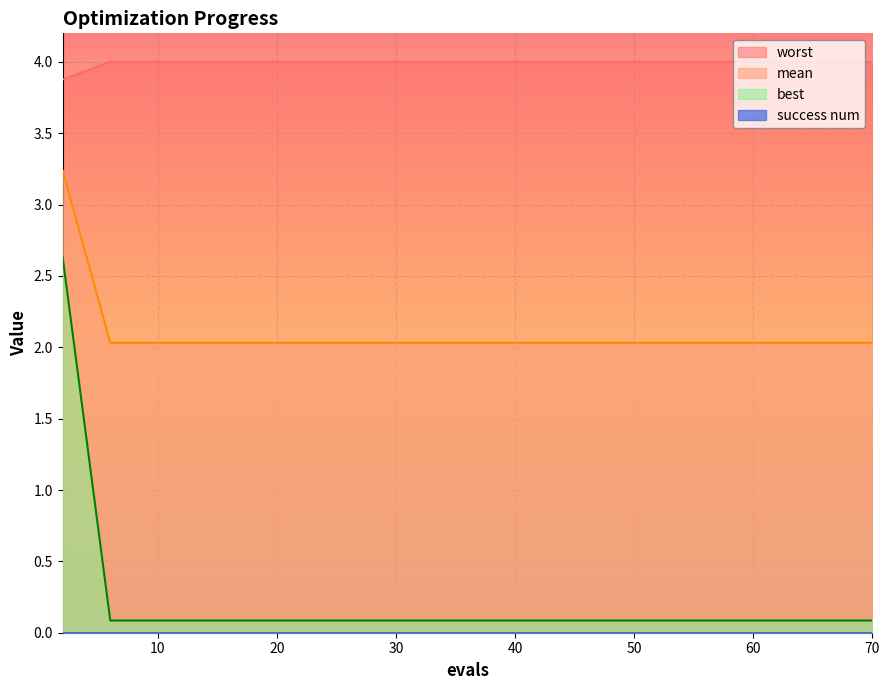

Which series has the widest spread of values?

best